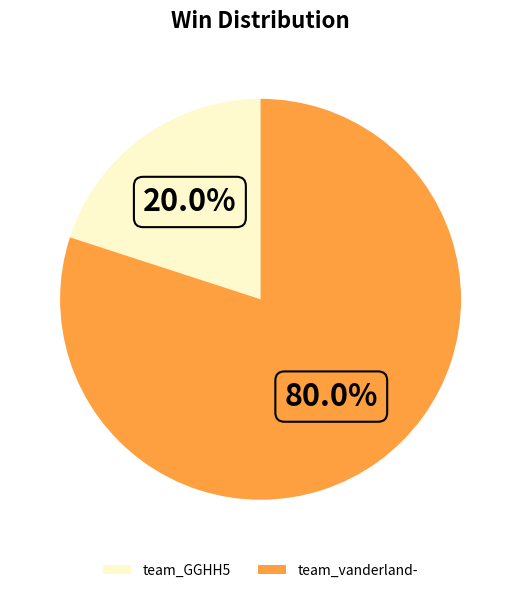

What percentage is the team_vanderland- slice, to the nearest percent?

80%